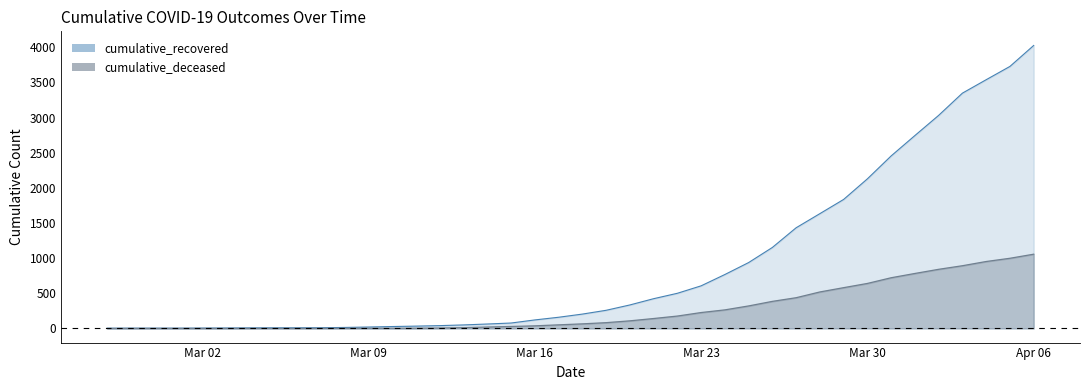

Which series has the largest total across all categories?

cumulative_recovered